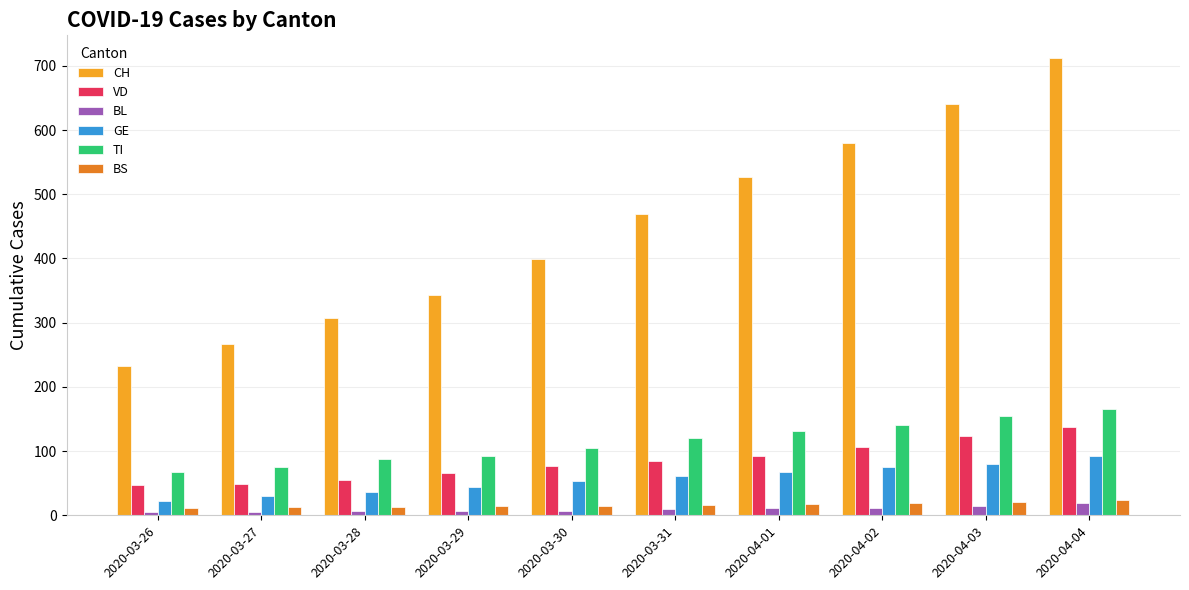

What is the value of the GE bar at the 10th from the left?

93